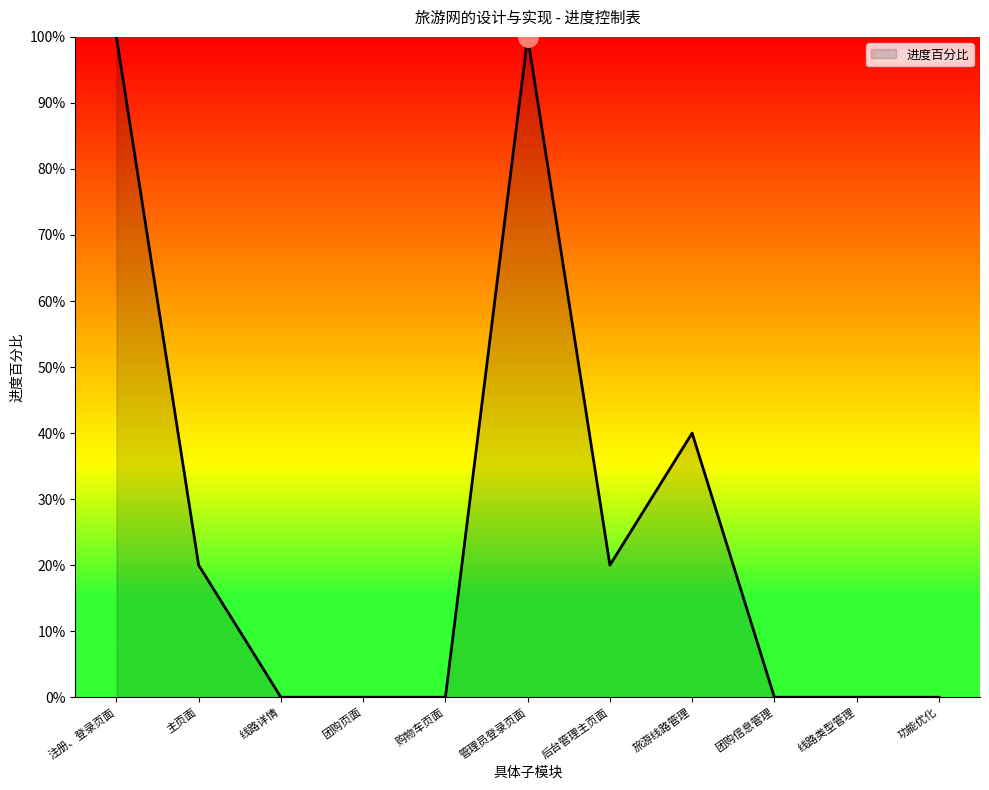

What is the label of the 2nd point from the right?

线路类型管理